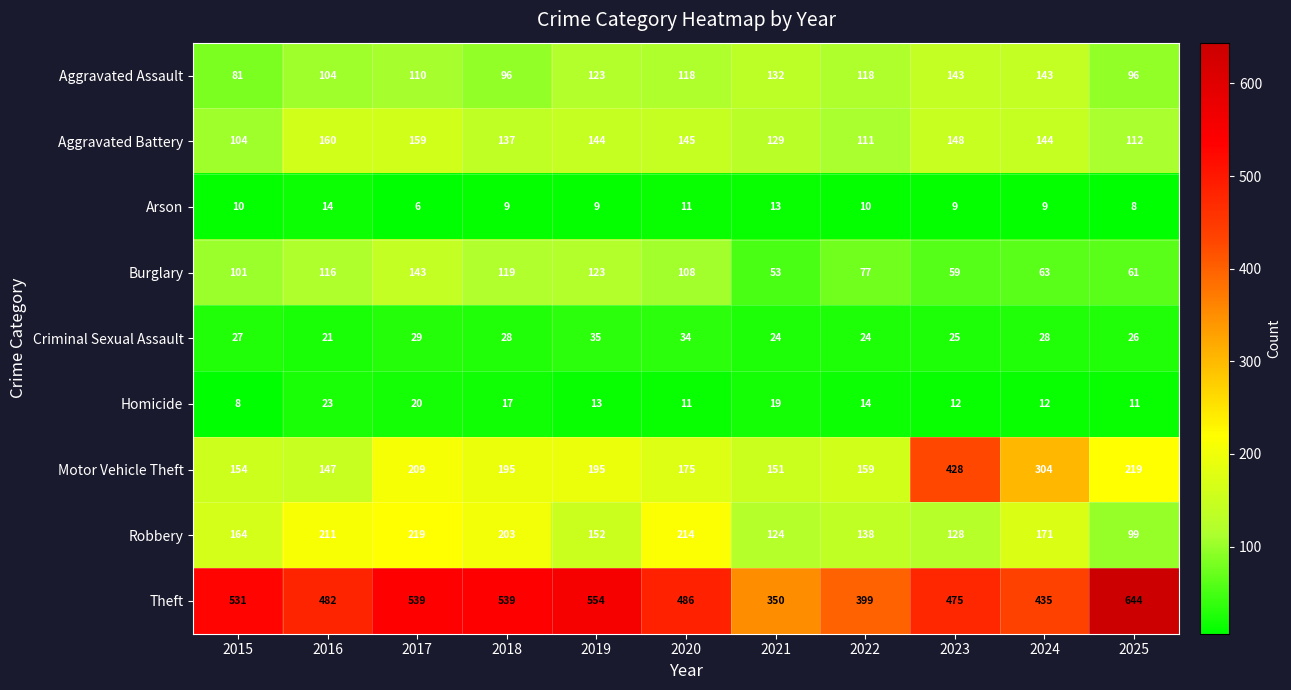

Which series changed the most between 2015 and 2022?

Theft